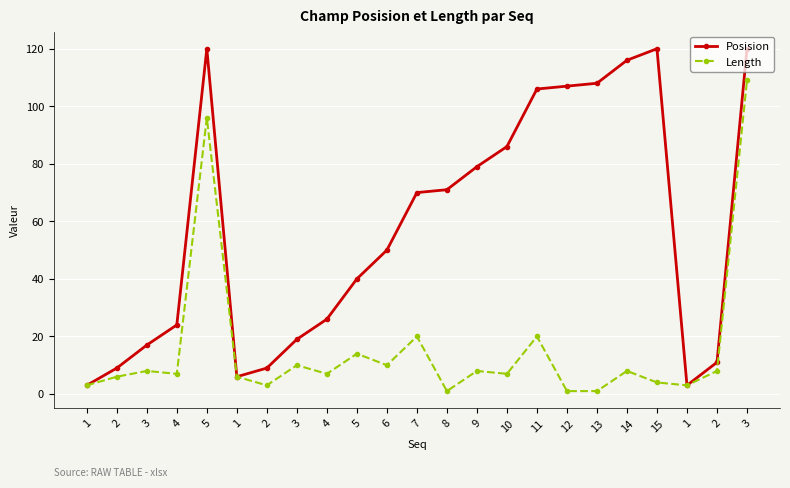

The Length series shows 5 at 2. True or false?

False